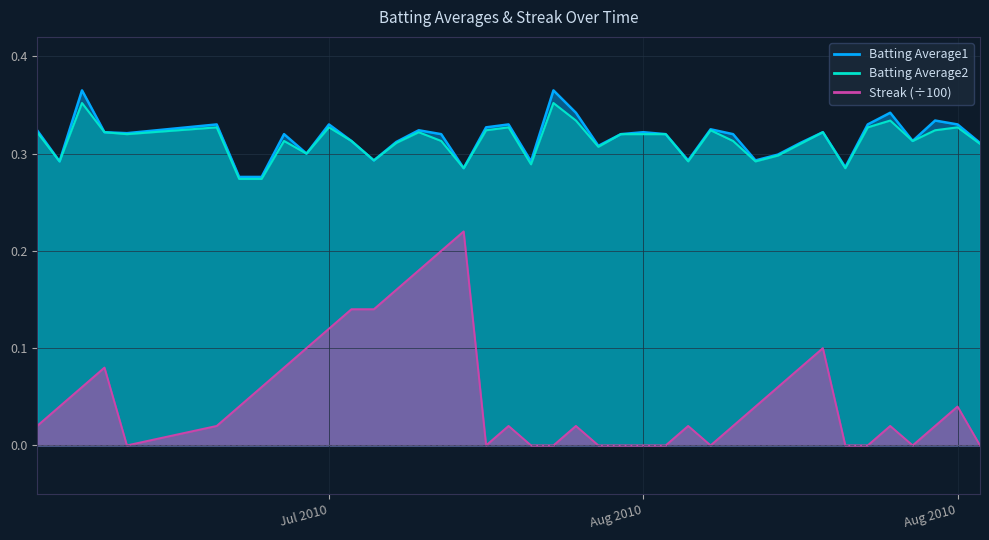

True or false: Batting Average2 and Streak intersect in this chart.

False